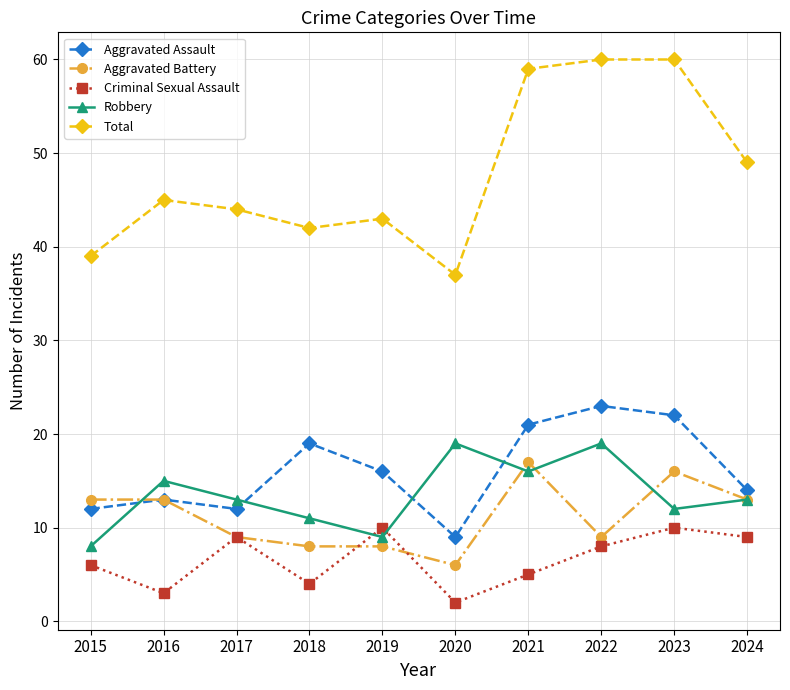

What is the average value of the Aggravated Assault series?

16